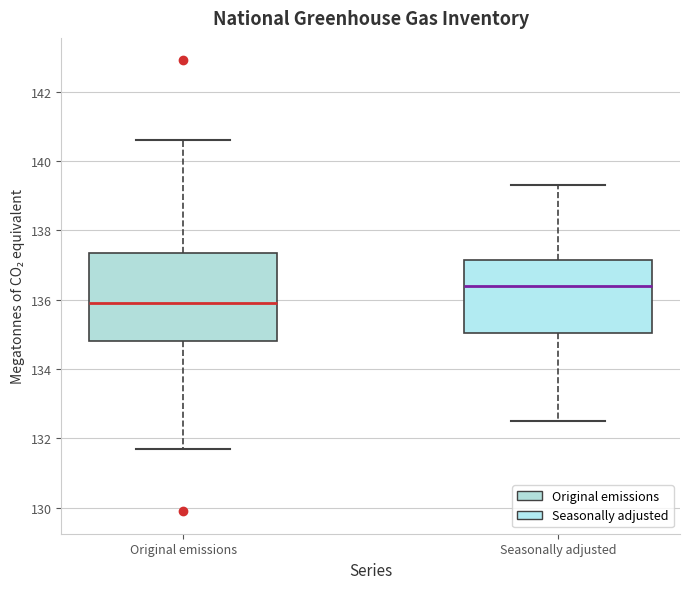

Which box has the highest median line?

Seasonally adjusted